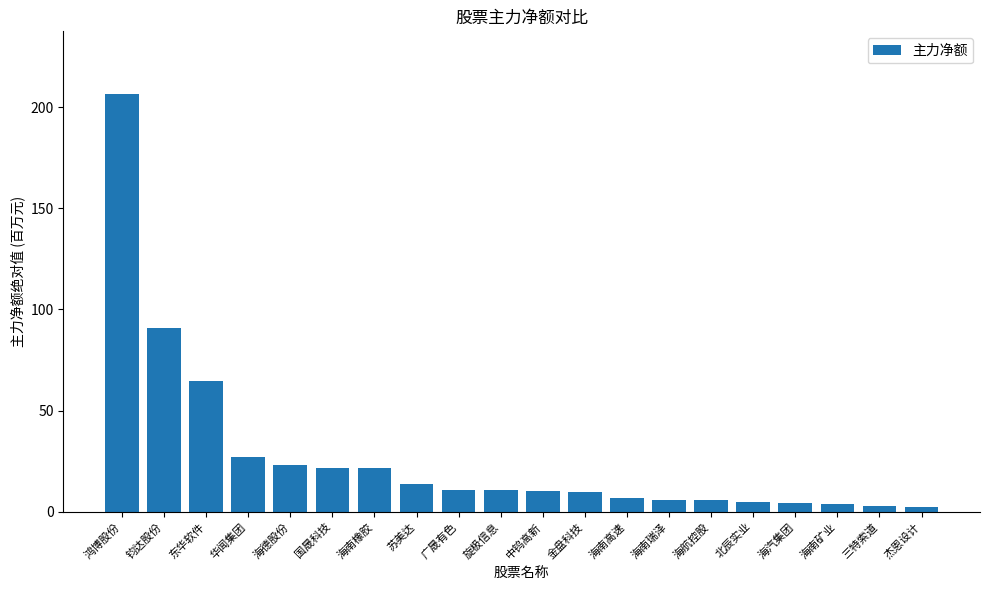

Between 海南高速 and 海汽集团, which is larger?

海南高速